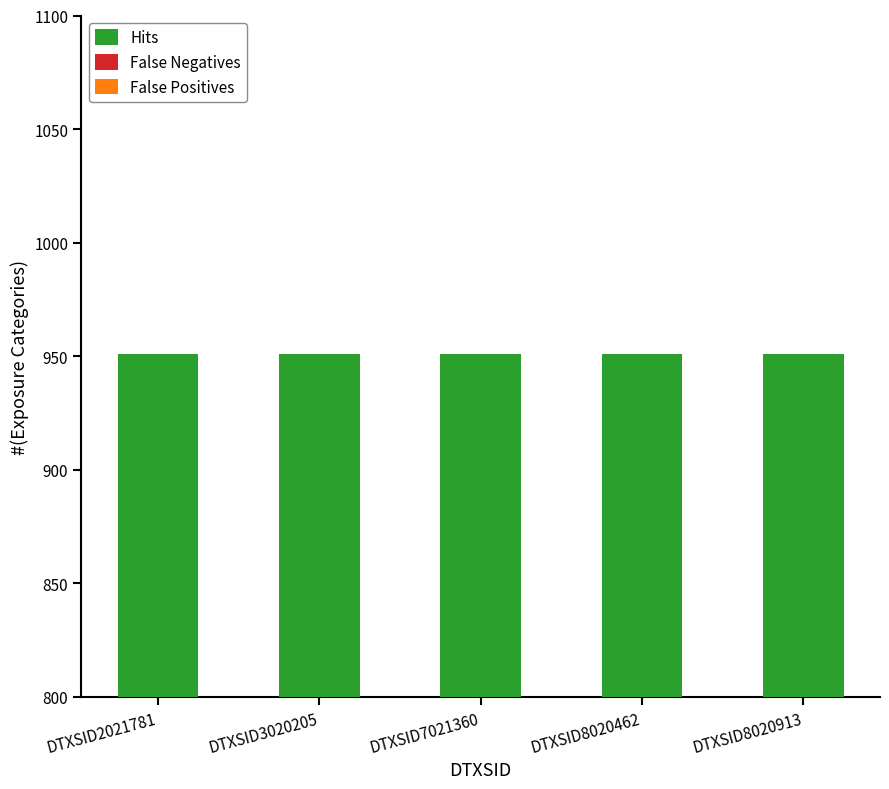

What is the value of the Hits bar at the 2nd from the left?

951